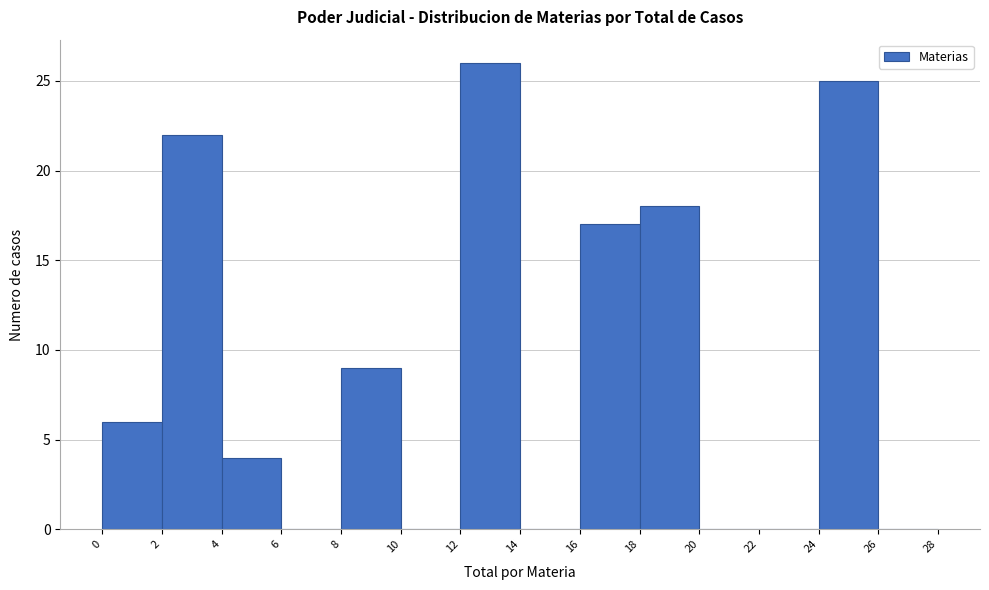

Reading left to right, transcribe this chart: for each bar, give the range it covers on the x-axis and its height. The values are not printed on the chart, so give them approximately, as read against the axis.

0 to 2: 6
2 to 4: 22
4 to 6: 4
6 to 8: 0
8 to 10: 9
10 to 12: 0
12 to 14: 26
14 to 16: 0
16 to 18: 17
18 to 20: 18
20 to 22: 0
22 to 24: 0
24 to 26: 25
26 to 28: 0